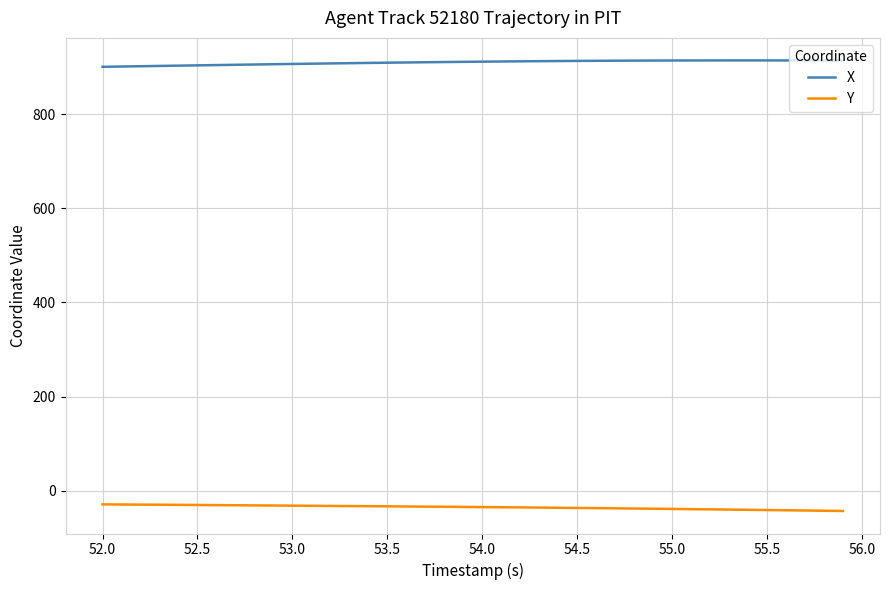

List the series in order of their overall mean, highest first.

X, Y